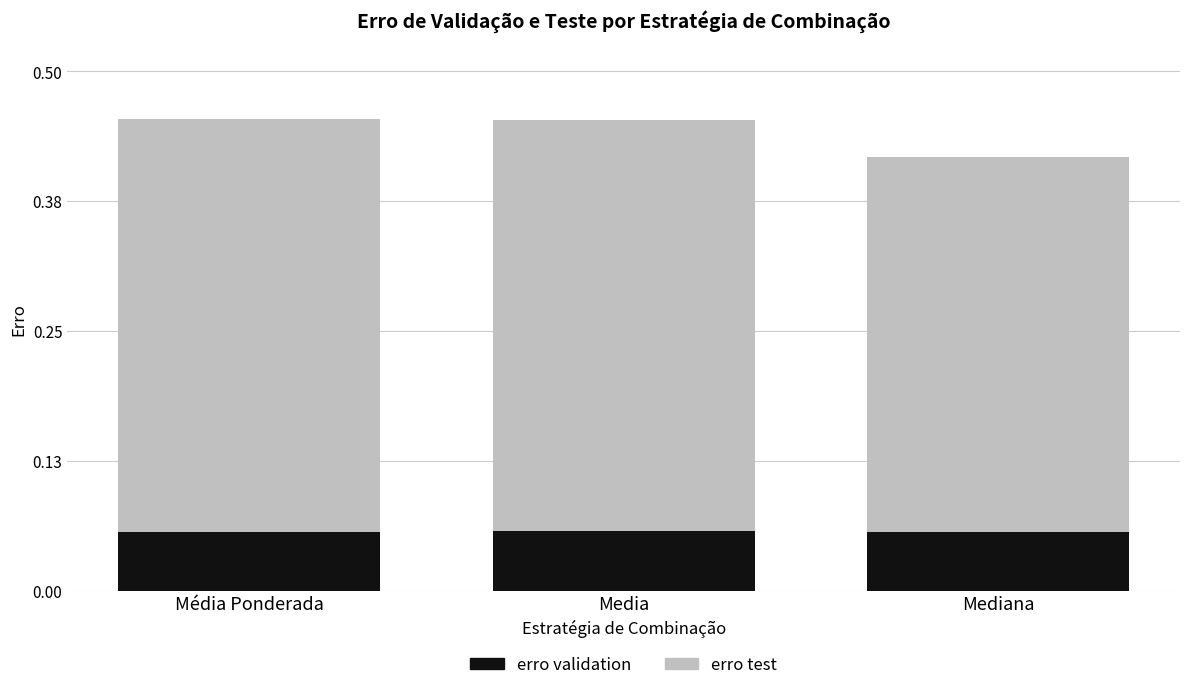

What is the total value across all series at Media?

0.5